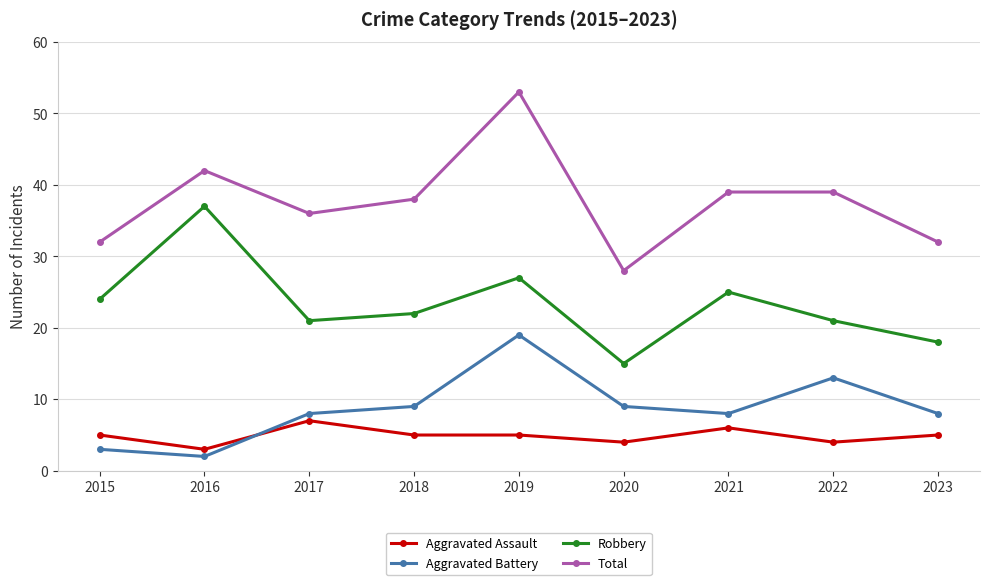

How many categories are shown in the chart?

9